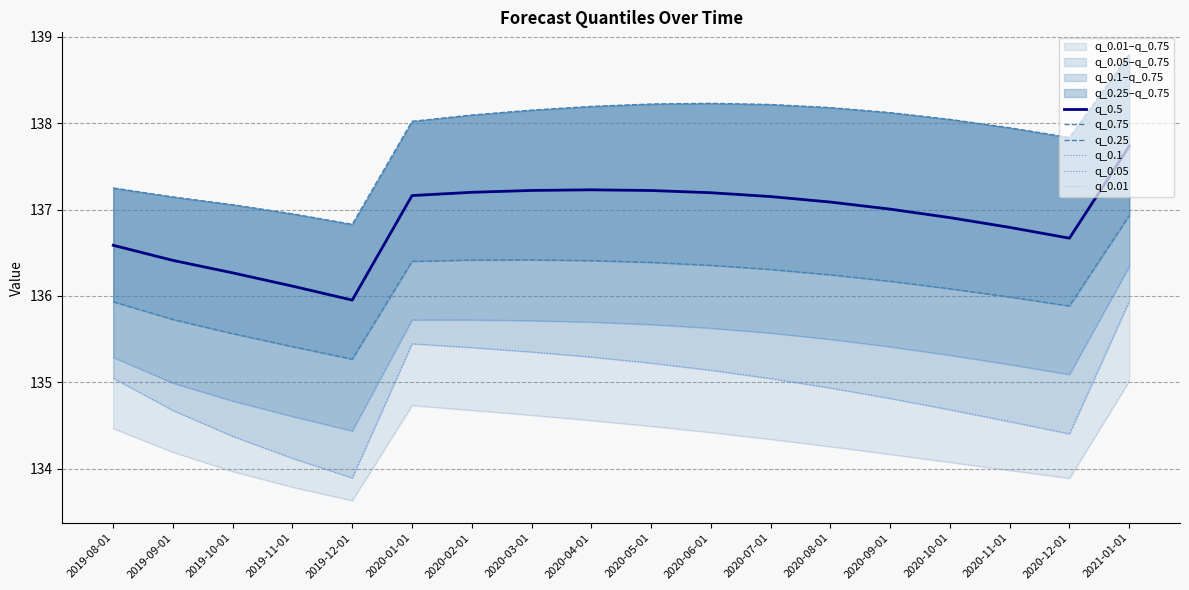

True or false: q_0.01 and q_0.5 cross at least once.

False